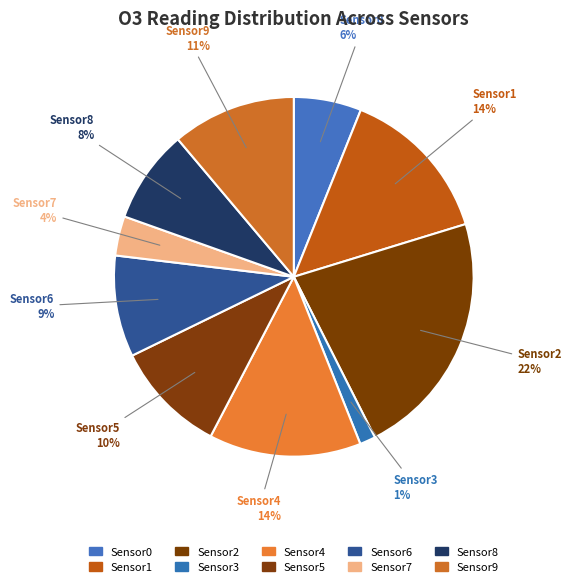

What is the change in value from Sensor3 to Sensor8?

+69